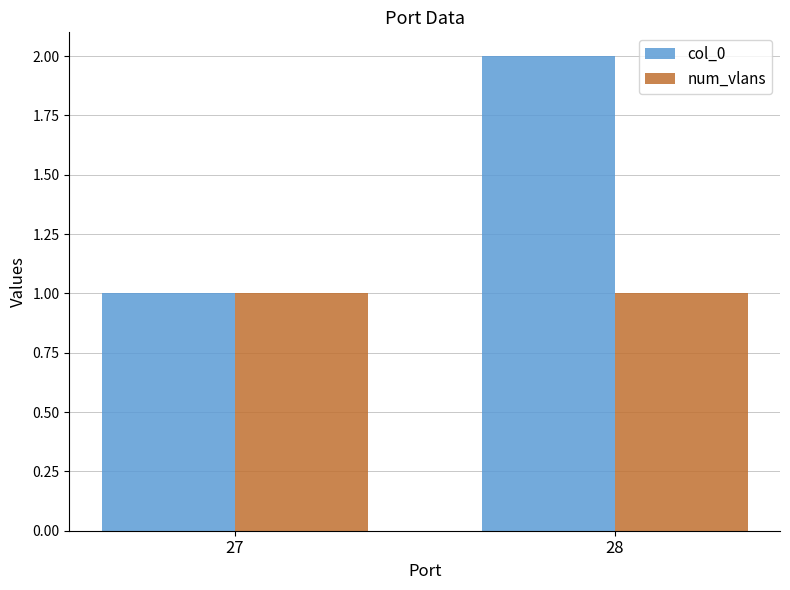

Which series changed the most between 27 and 28?

col_0